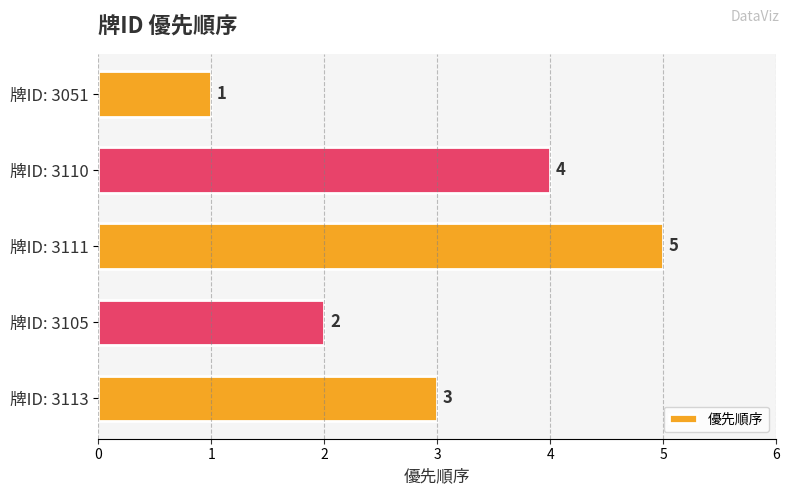

Is it true that the value at 牌ID: 3111 is 5?

True